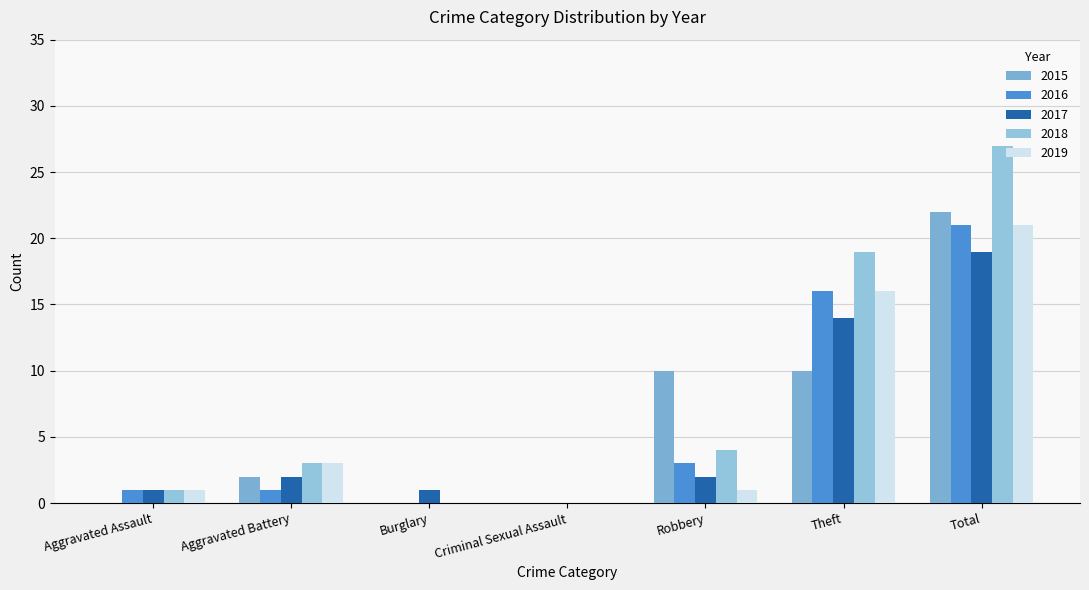

How many groups of bars are there?

7